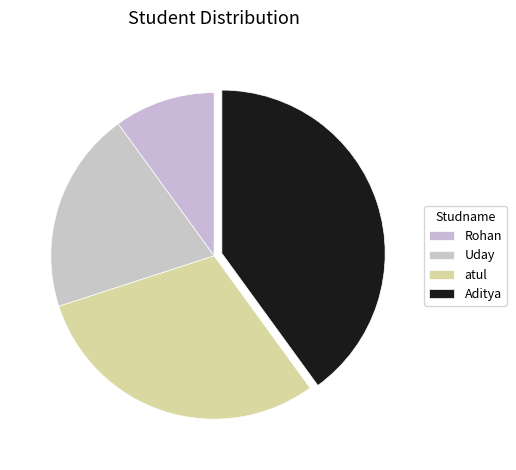

How many segments does this pie chart have?

4